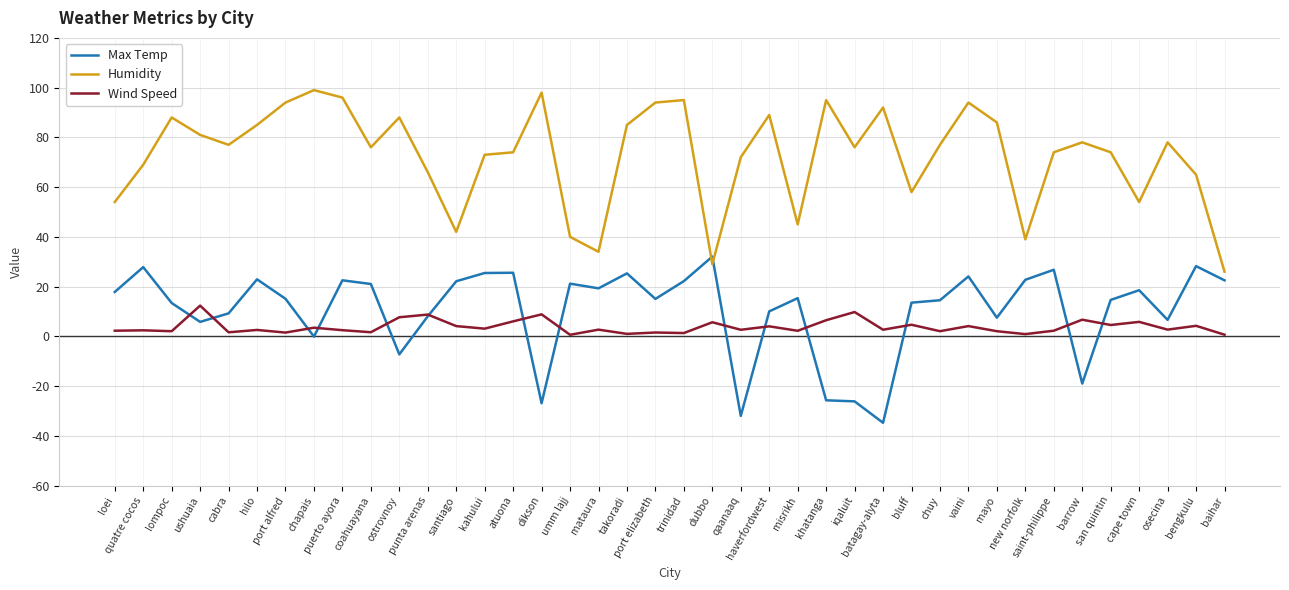

Is it true that Humidity equals 89.0 at haverfordwest?

True